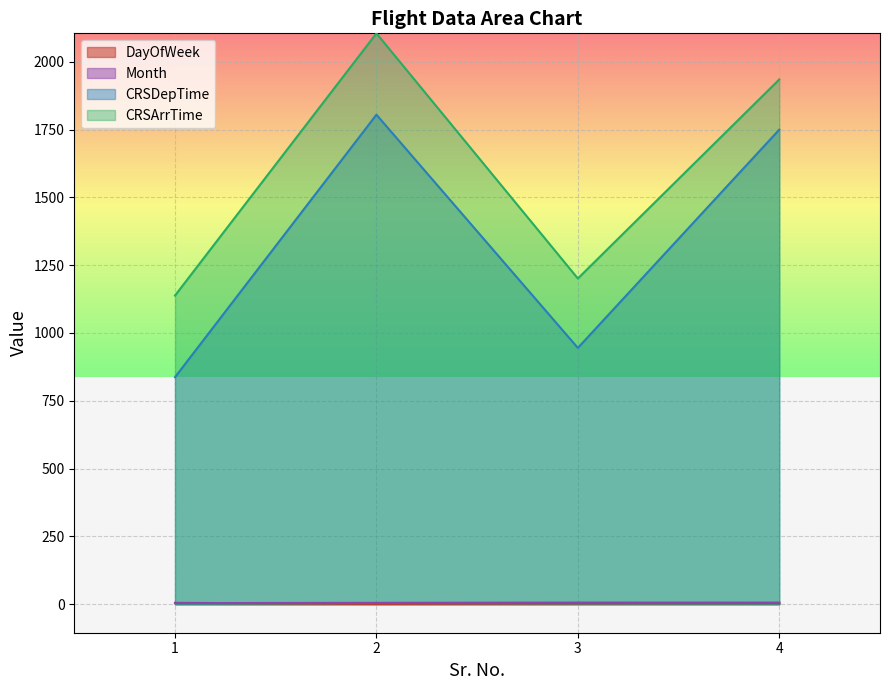

Rank the series by their maximum value, from lowest to highest.

DayOfWeek, Month, CRSDepTime, CRSArrTime